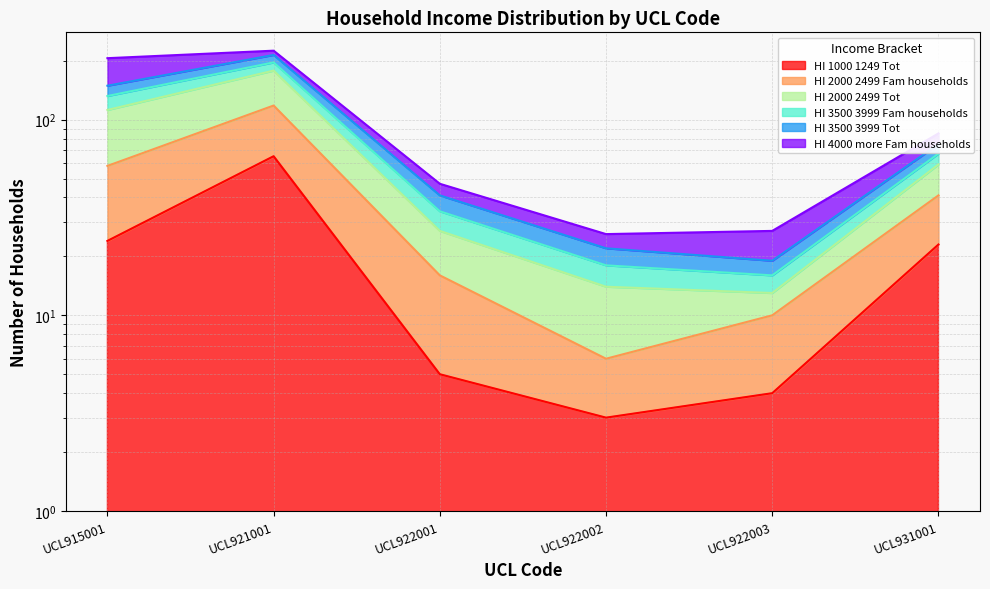

What is the difference between the maximum and minimum values in the HI_2000_2499_Fam_households series?

165